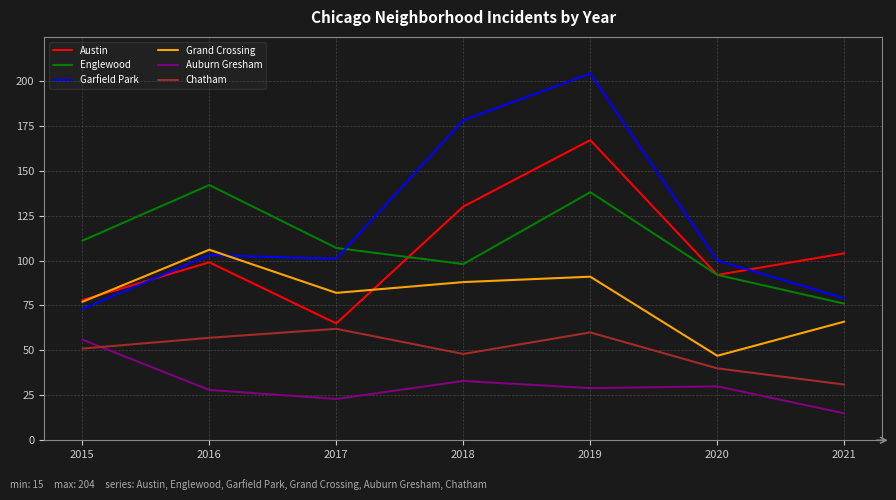

Where is the first local maximum for Garfield Park?

2016